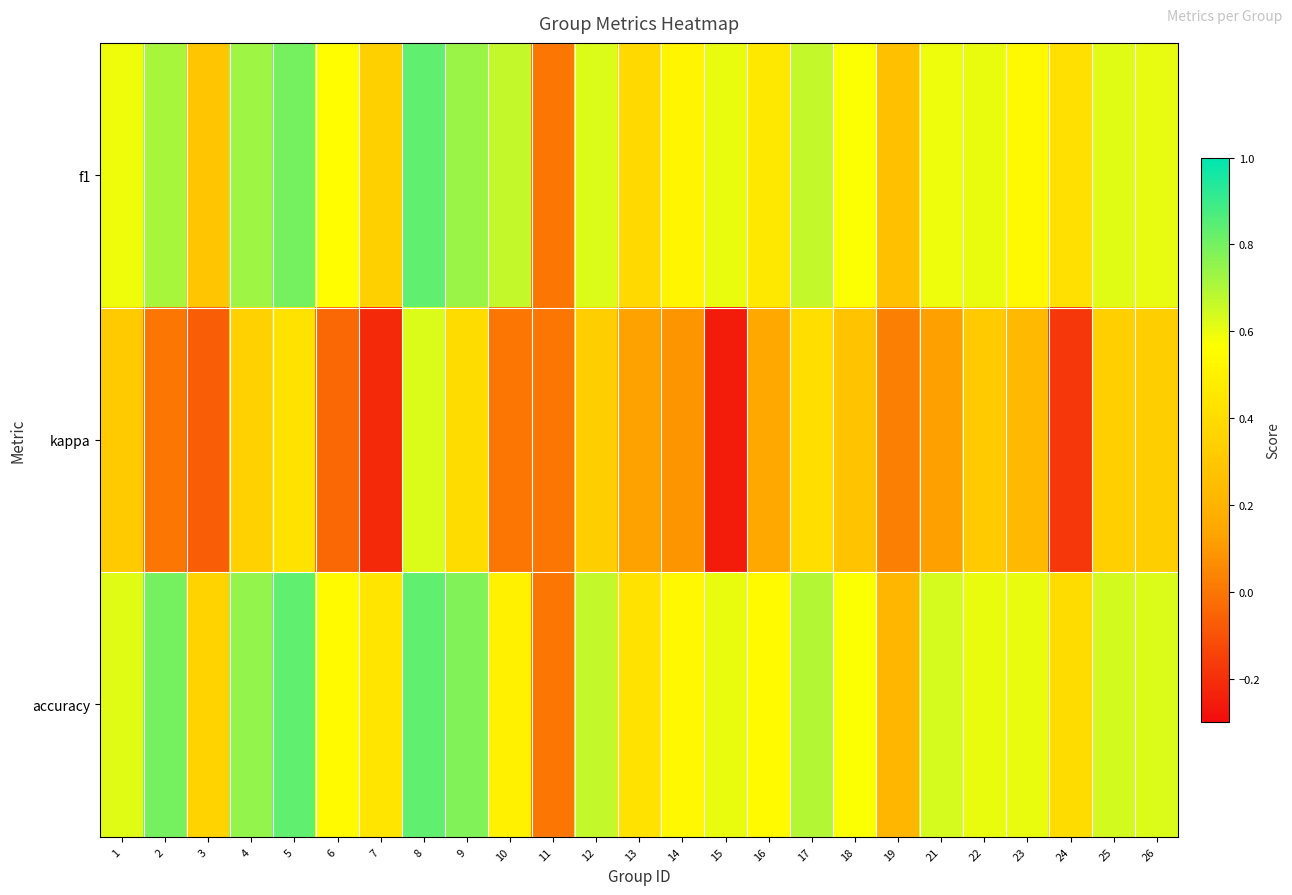

Count the number of data series in this chart.

3